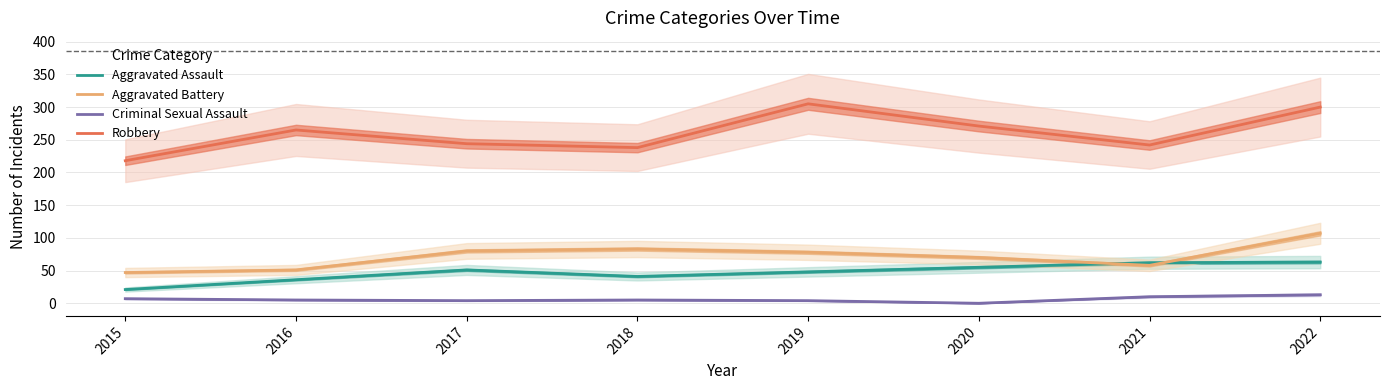

Which has a higher value, 2018 or 2017?

2017